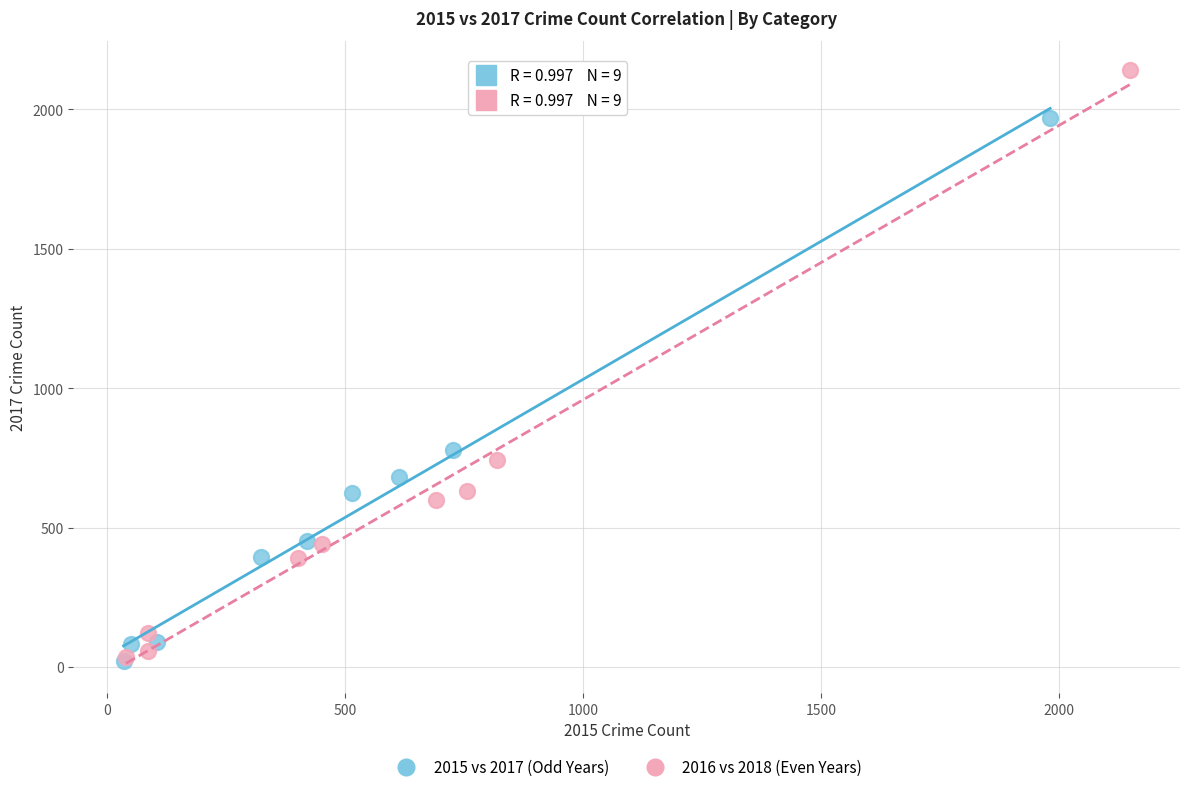

Which series has the largest Y range (max minus min)?

2016 vs 2018 (Even Years)